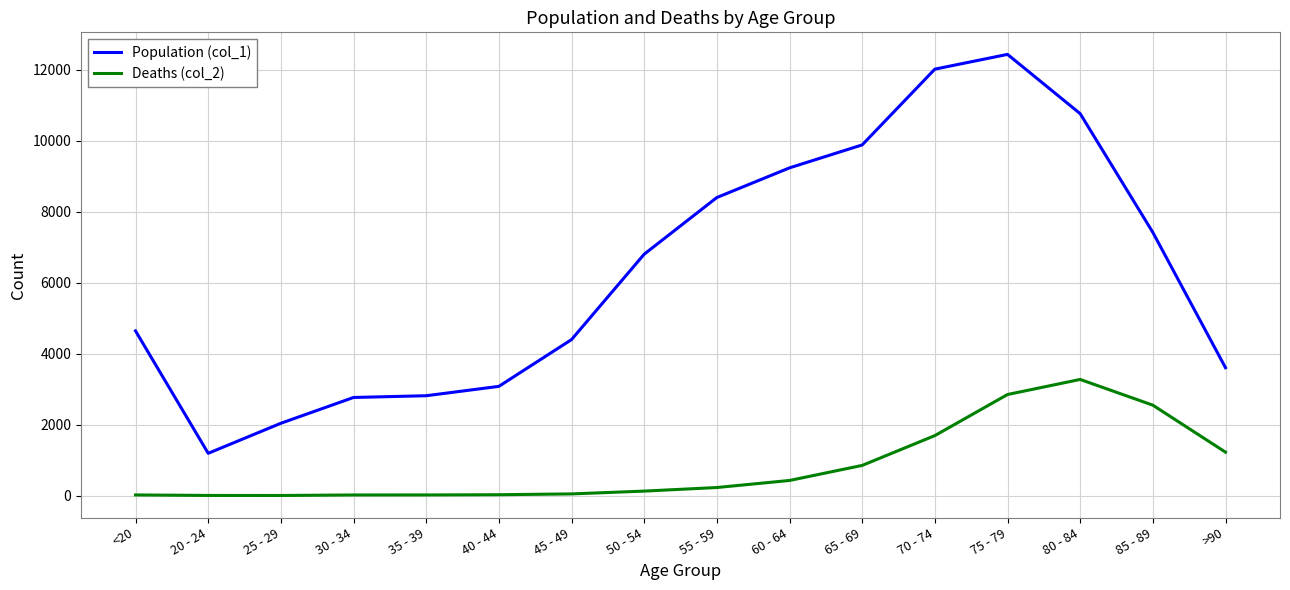

What is the greatest value displayed?

12434